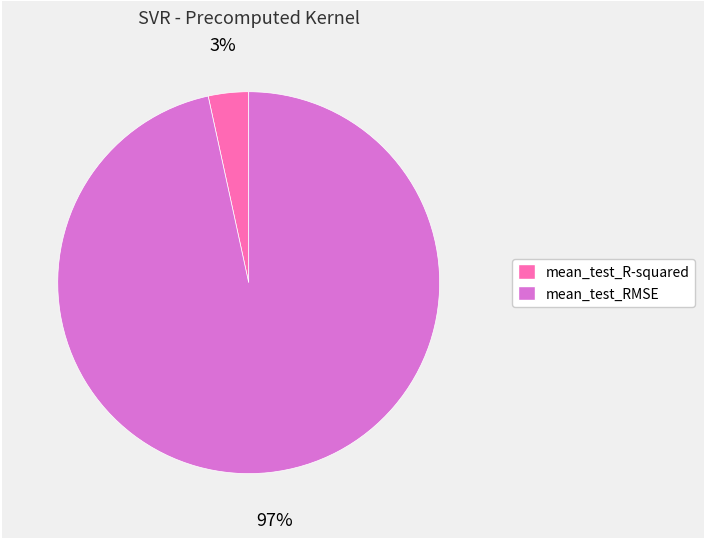

To the nearest percent, what is the average slice percentage?

50%